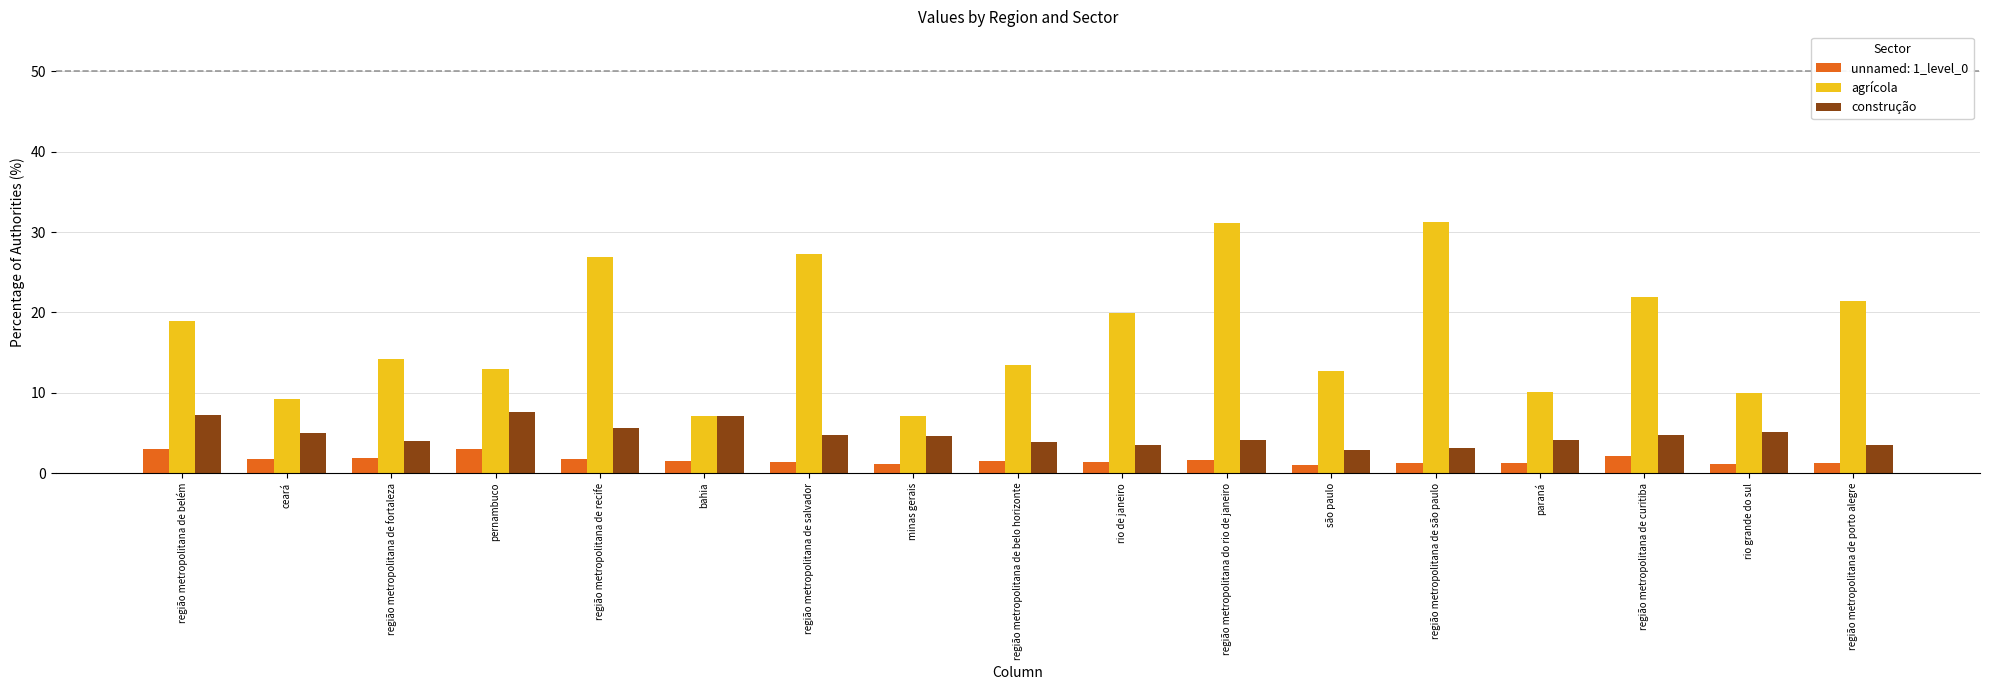

At which label does construção first exceed 4?

região metropolitana de belém